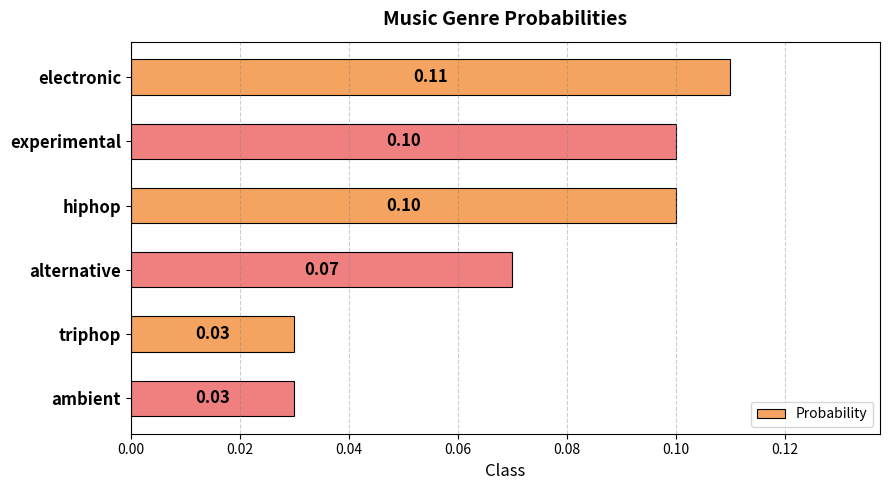

Does the chart contain stacked bars?

No